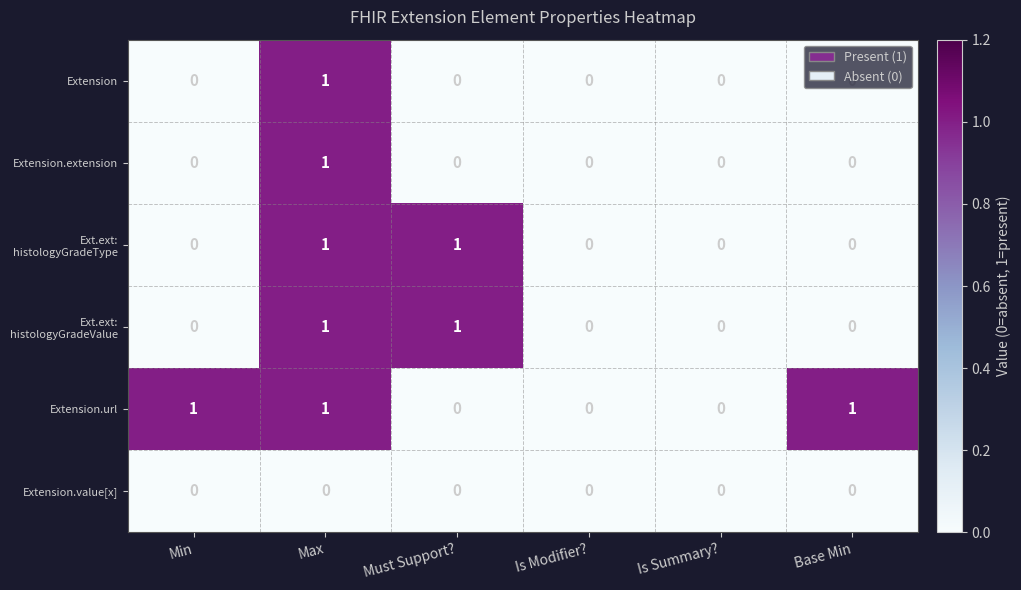

At which category is the sum across all series the highest?

Max